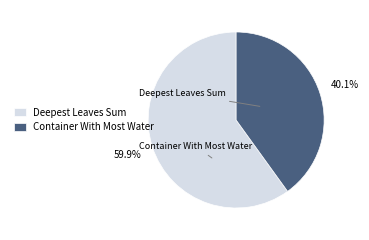

To the nearest percent, what is the average slice percentage?

50%